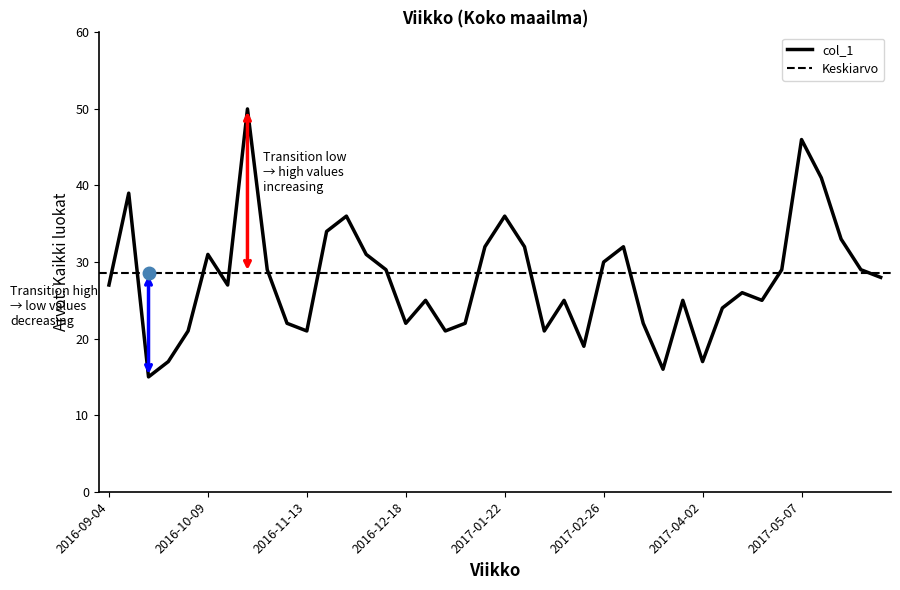

What is the change in value from 2016-09-11 to 2017-02-12?

-14